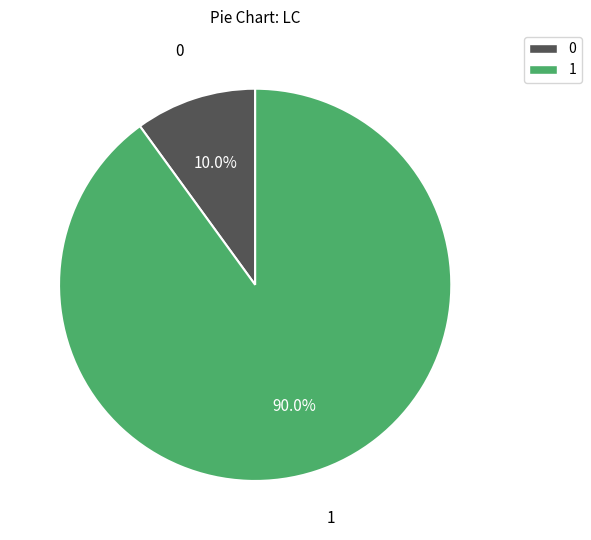

What is the largest slice in the pie chart?

1